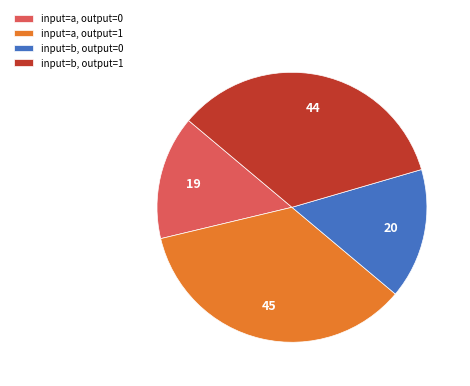

Between input=b, output=0 and input=b, output=1, which is larger?

input=b, output=1